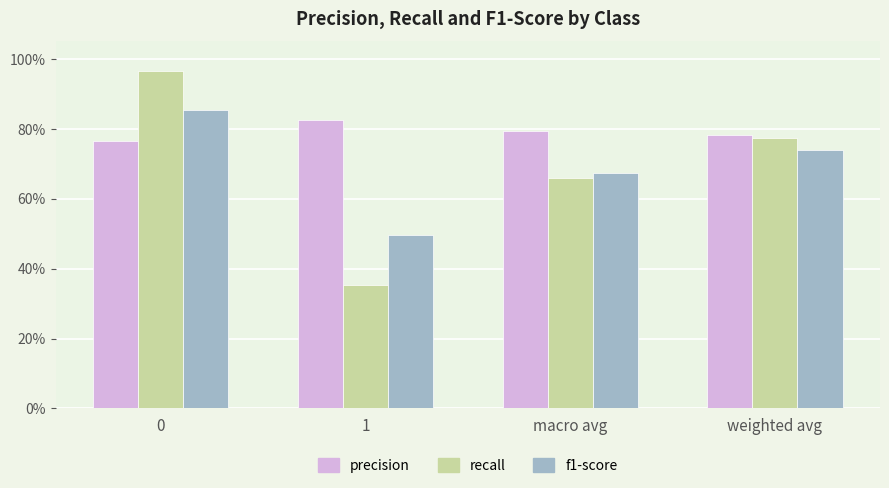

Does the chart contain any negative values?

No